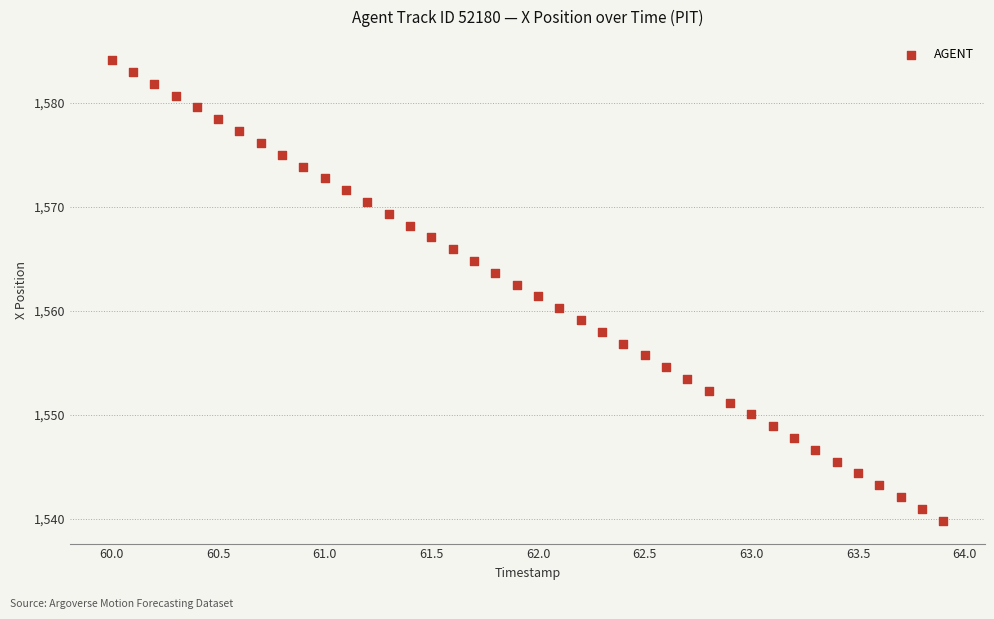

What is the range of Y values (max minus min)?

44.3